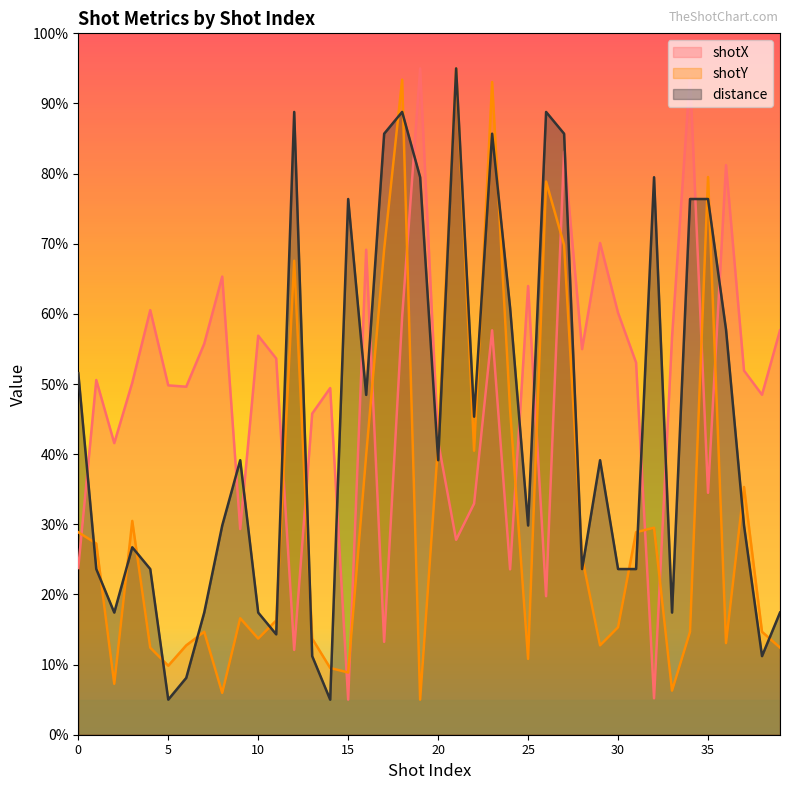

Does the chart display data point markers on the line(s)?

No